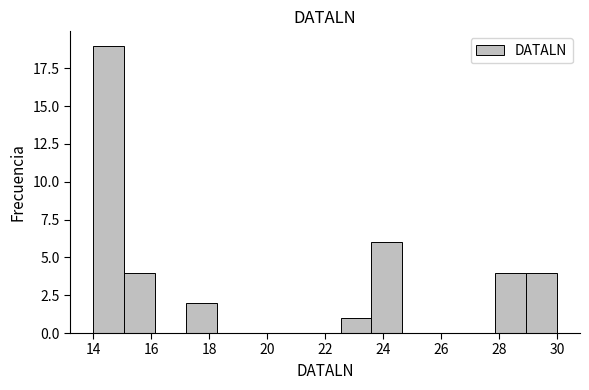

Over which range of the x-axis is the bar tallest?

14.0 to 15.0